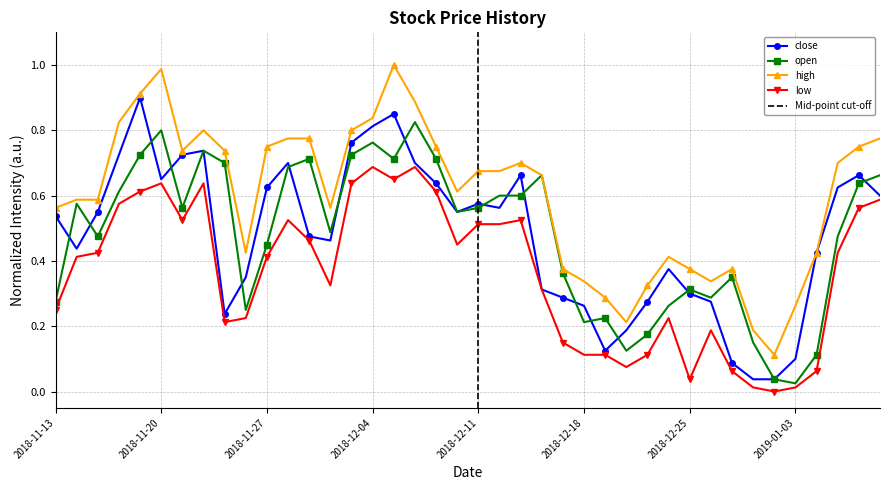

What is the difference between the maximum and second lowest values in the open series?

0.8